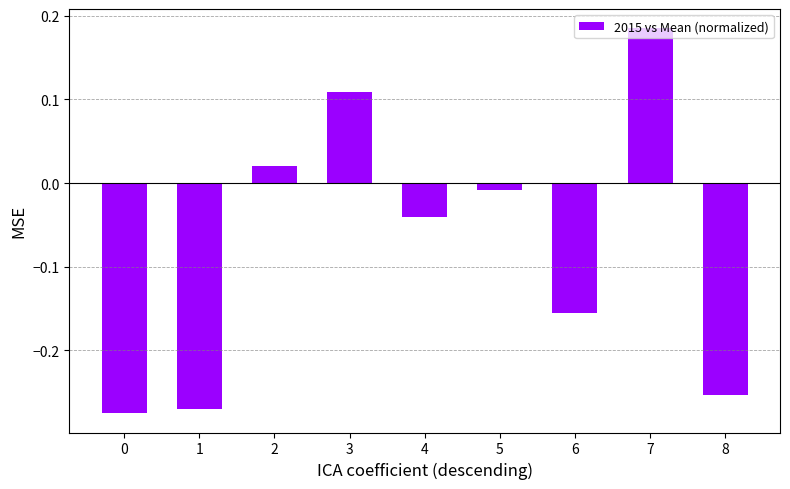

Which label corresponds to the largest value in the chart?

7